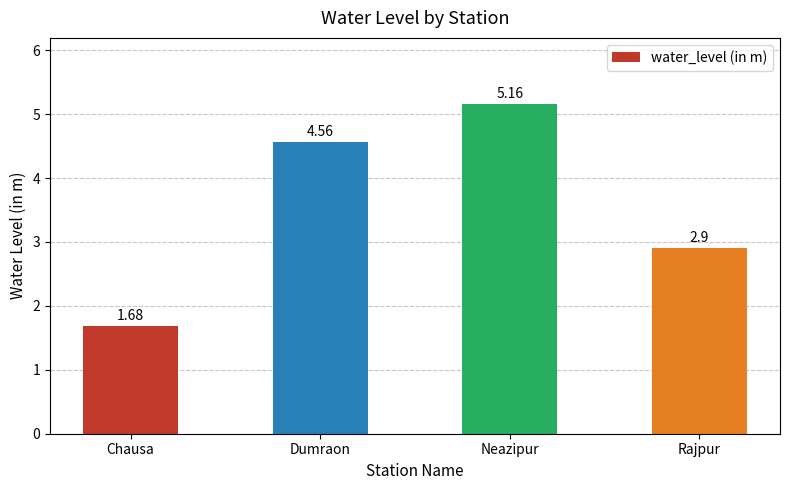

How many bars are there in total?

4